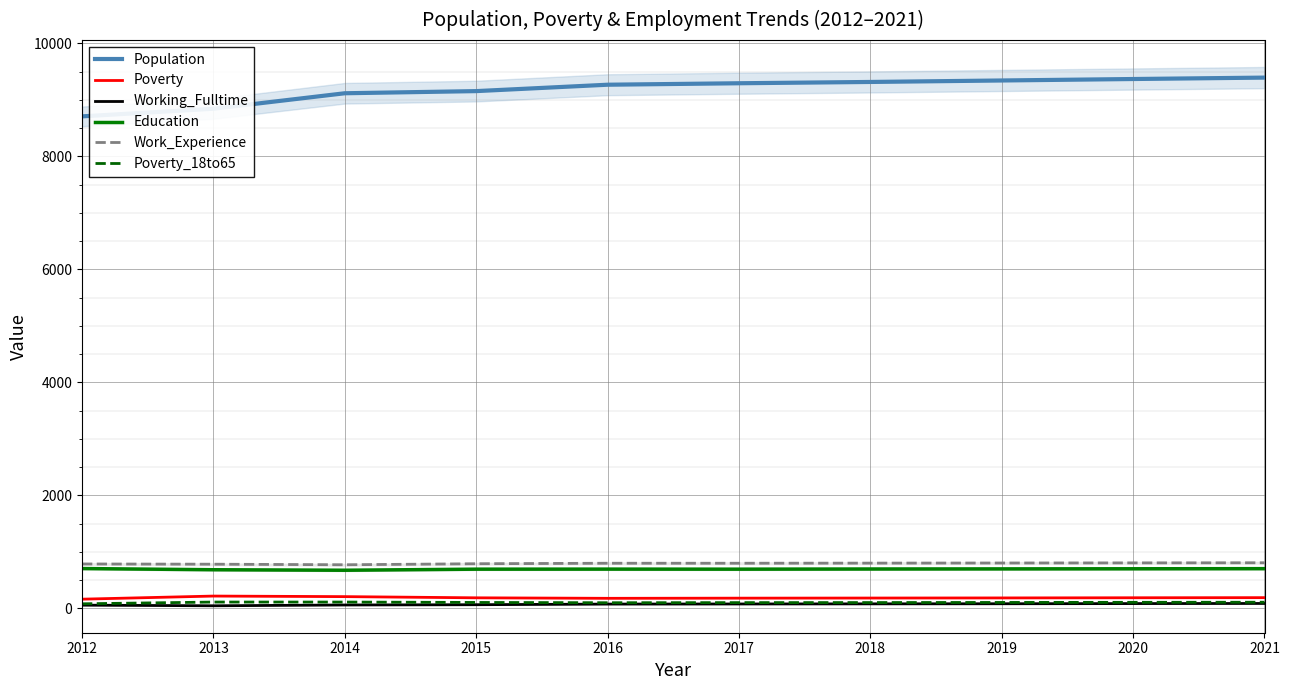

Reading left to right, list all the values displayed in this chart.

Population: 8709	8844	9118	9156	9269	9295	9318	9344	9370	9395
Poverty: 165	220	210	189	180	183	185	187	190	192
Working_Fulltime: 59	48	62	67	78	80	82	84	87	89
Education: 707	686	677	696	697	696	699	701	703	705
Work_Experience: 788	784	774	792	801	801	803	805	807	809
Poverty_18to65: 83	114	114	107	102	104	105	107	109	111